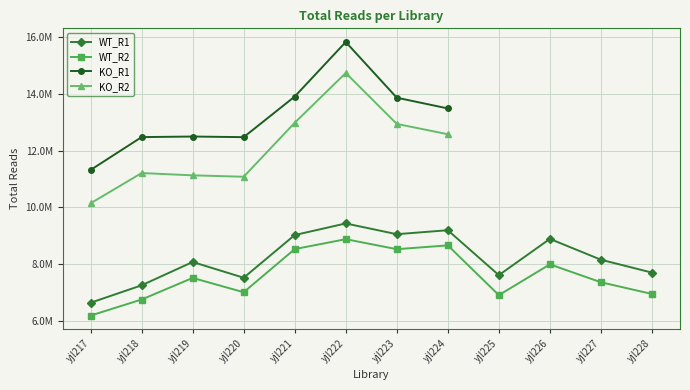

What is the sum of all WT_R2 values?

91189371